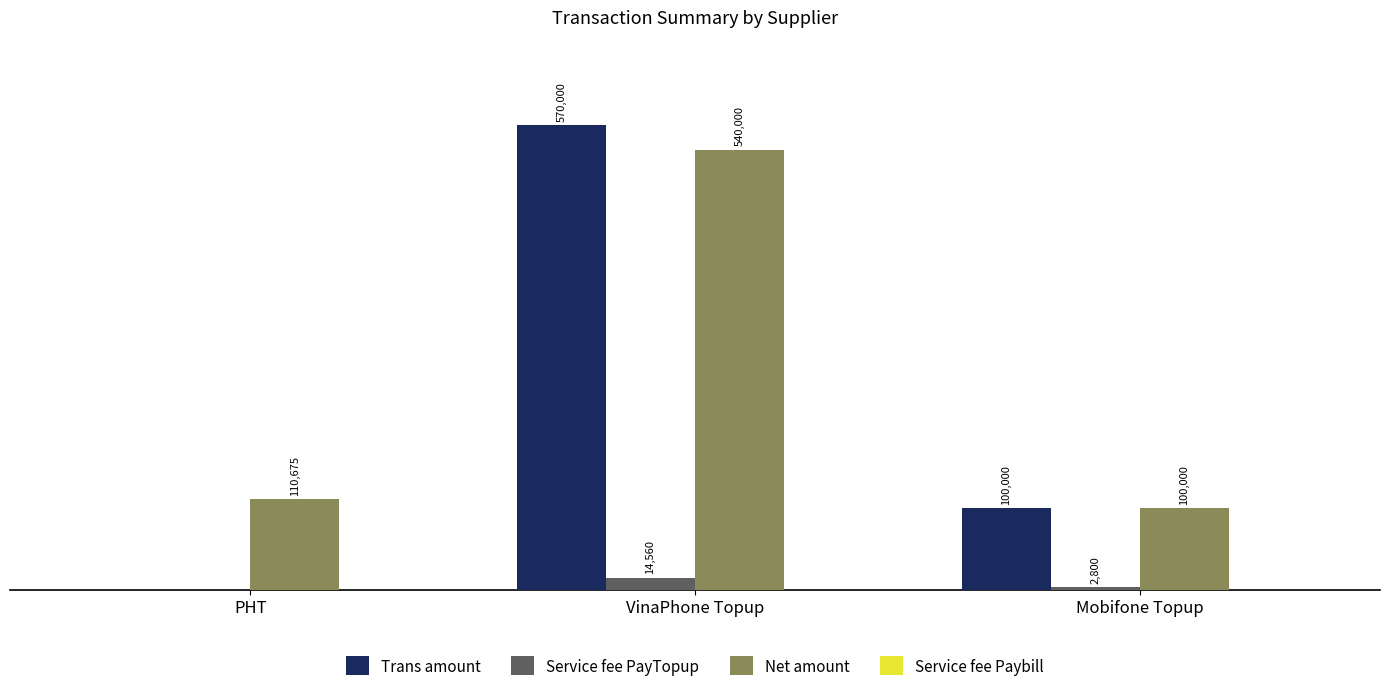

Which series has the largest total across all categories?

Net amount